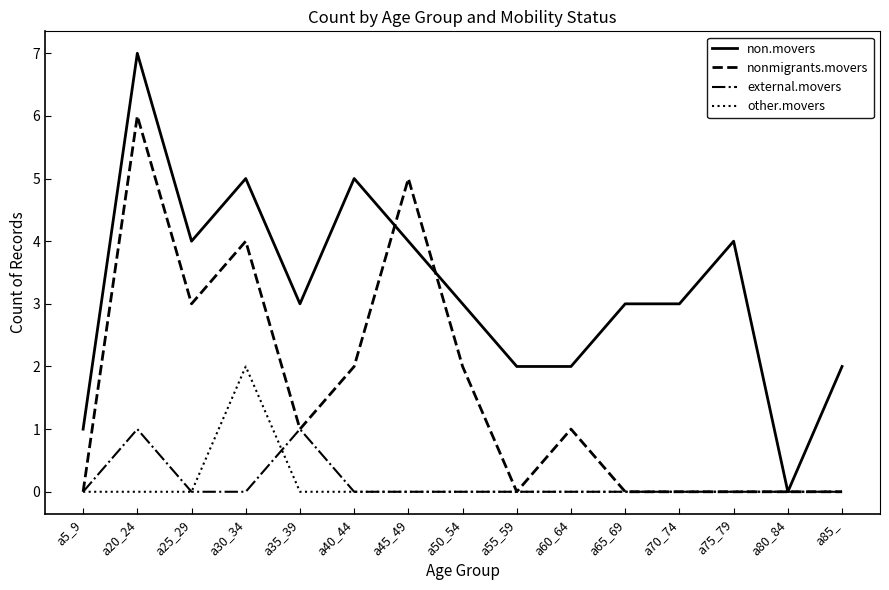

Is this an area chart (filled region under the line)?

No